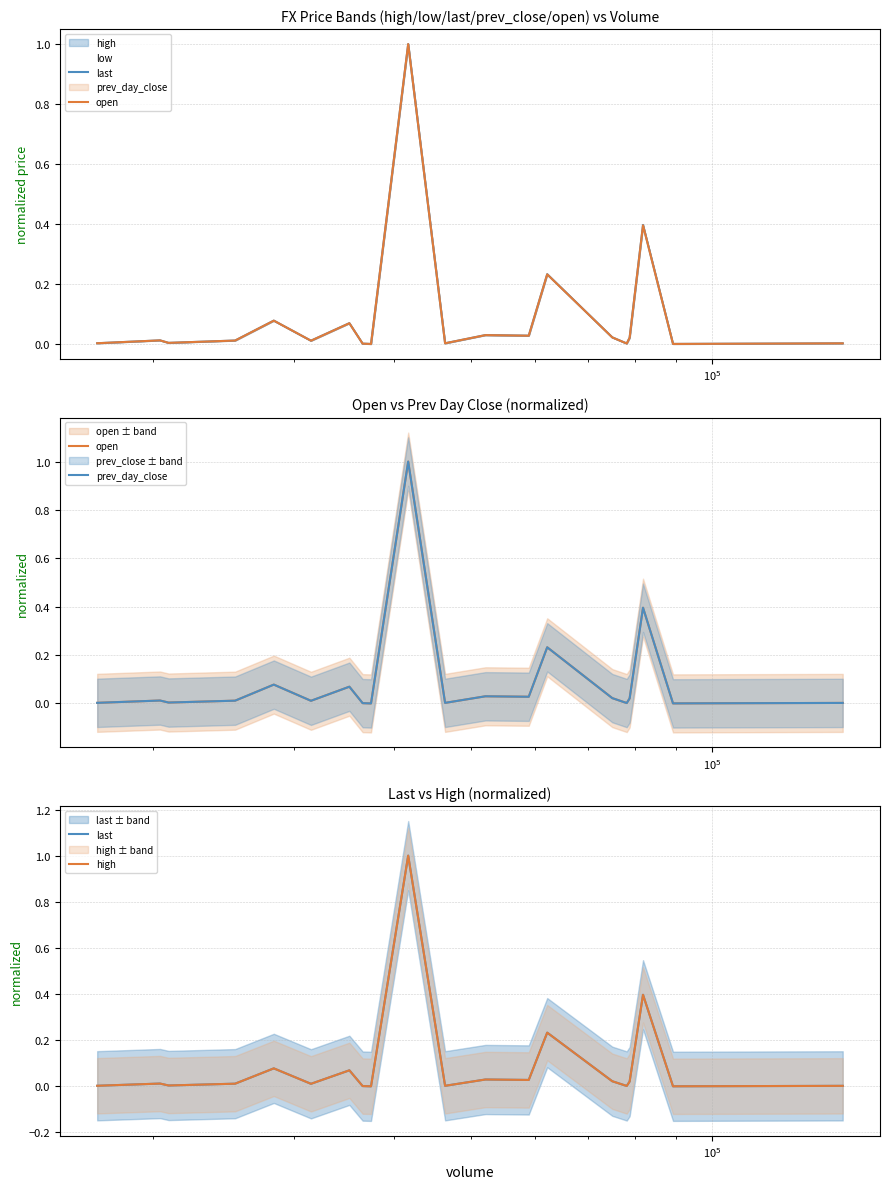

Which series ends up on top after the final intersection of high and prev_day_close?

prev_day_close